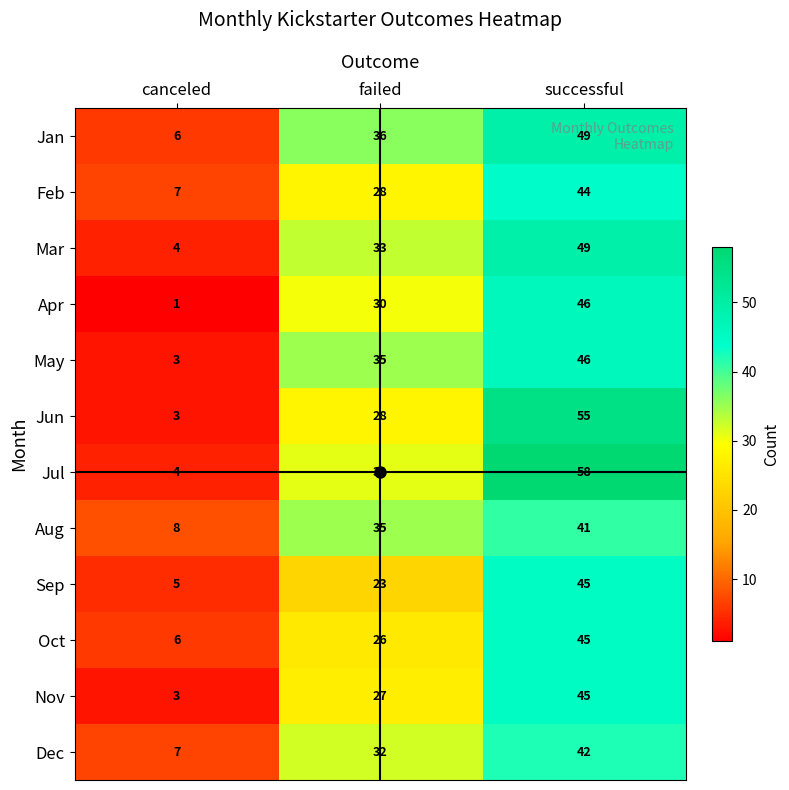

Where is Mar nearest to the value 26?

failed